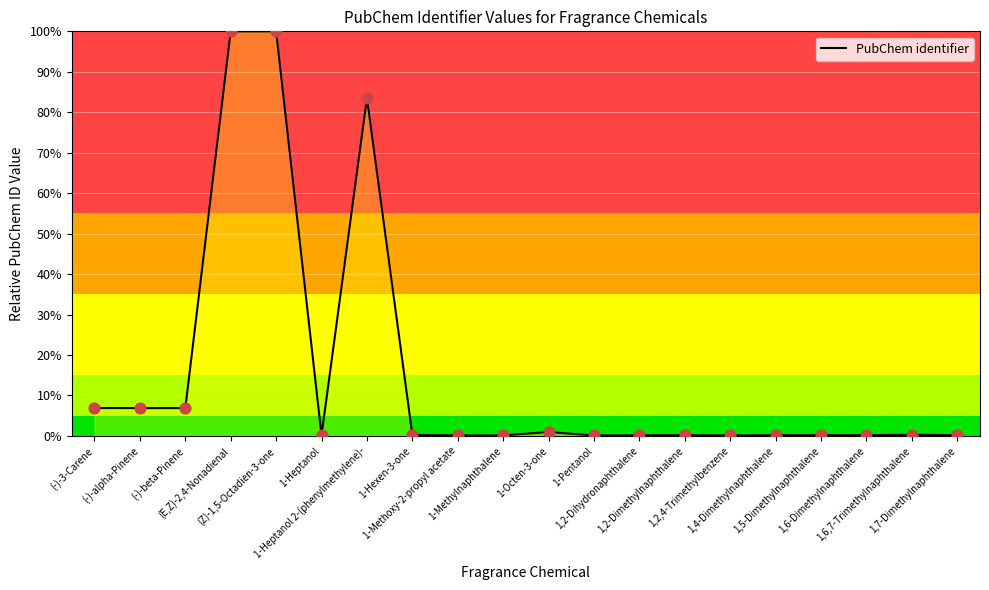

Which has a higher value, (E,Z)-2,4-Nonadienal or 1,6,7-Trimethylnaphthalene?

(E,Z)-2,4-Nonadienal